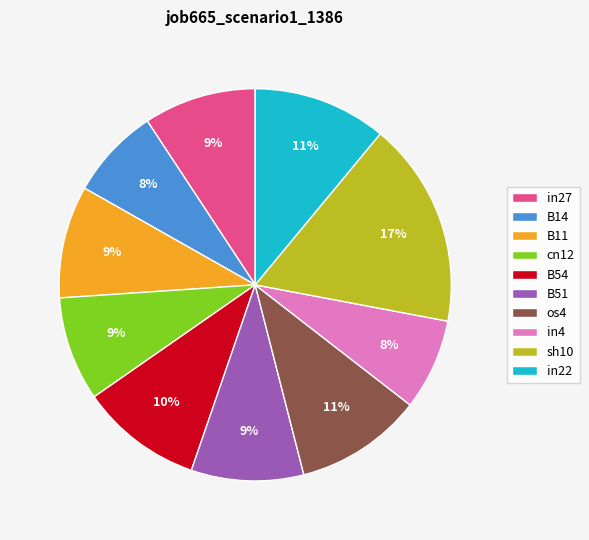

True or false: B14 accounts for 8% of the total.

True